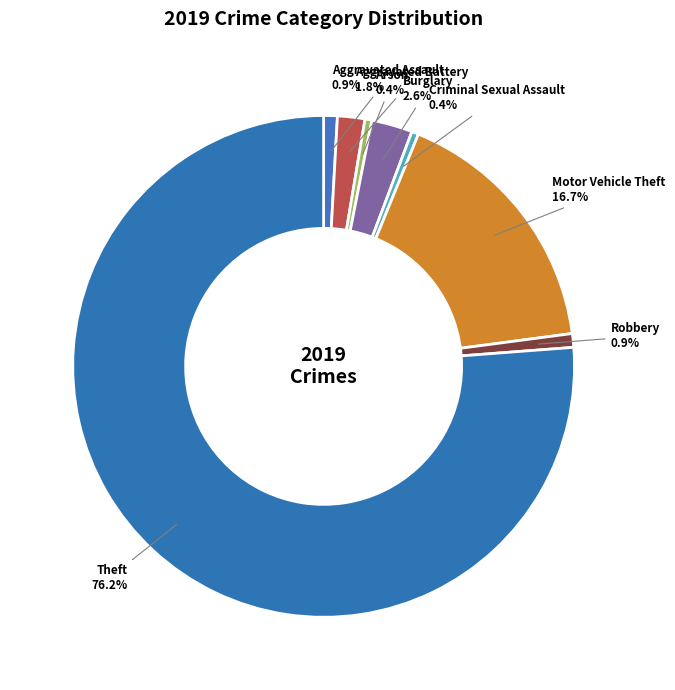

Is there any slice that represents more than half of the pie?

Yes